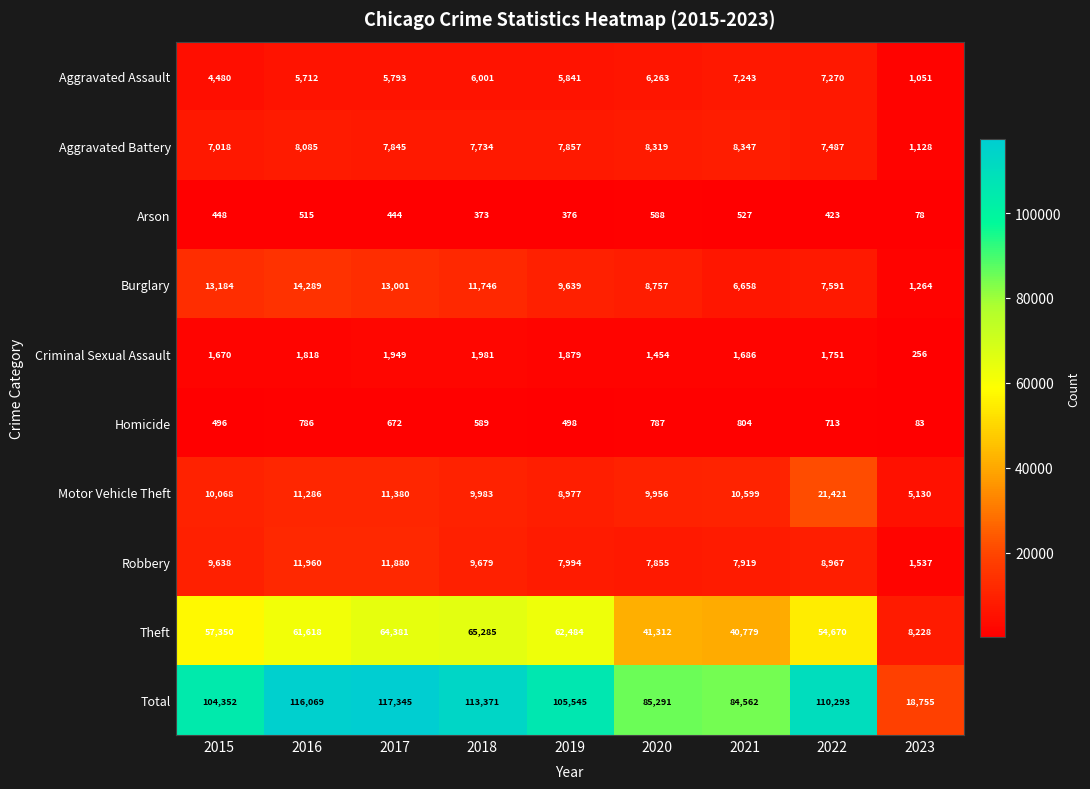

Which series has the widest spread of values?

Total